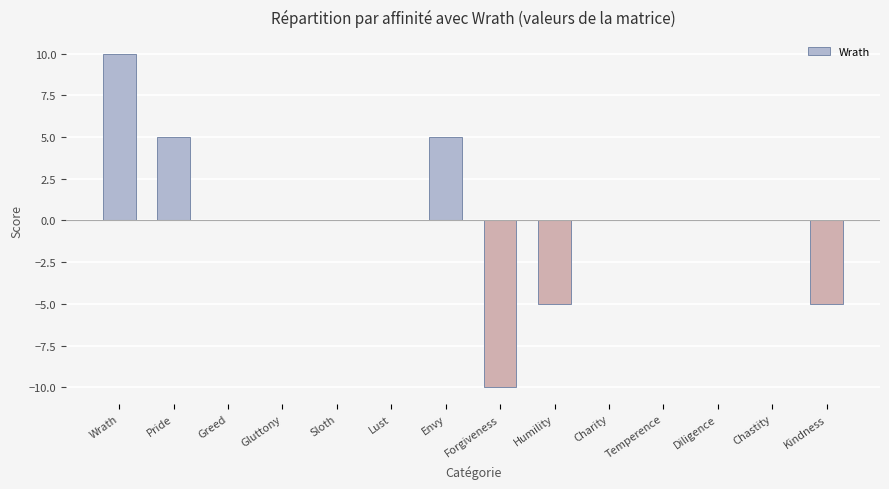

Count the number of categories in the chart.

14